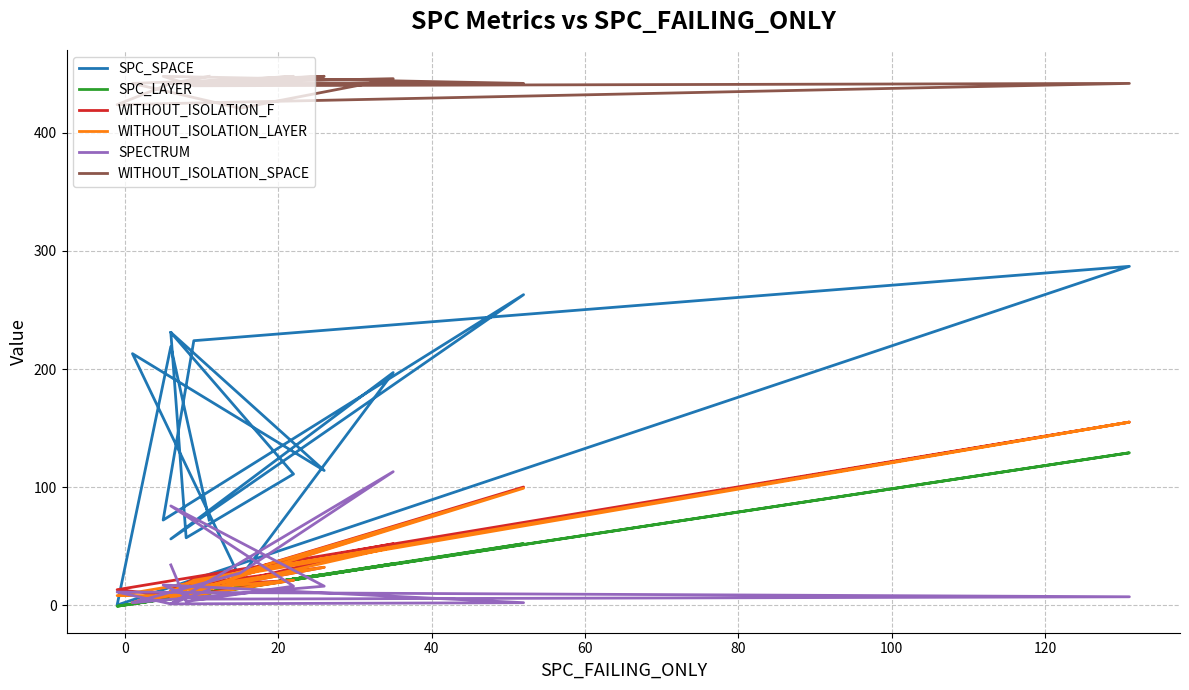

What are all the series names shown in the legend?

SPC_SPACE, SPC_LAYER, WITHOUT_ISOLATION_F, WITHOUT_ISOLATION_LAYER, SPECTRUM, WITHOUT_ISOLATION_SPACE